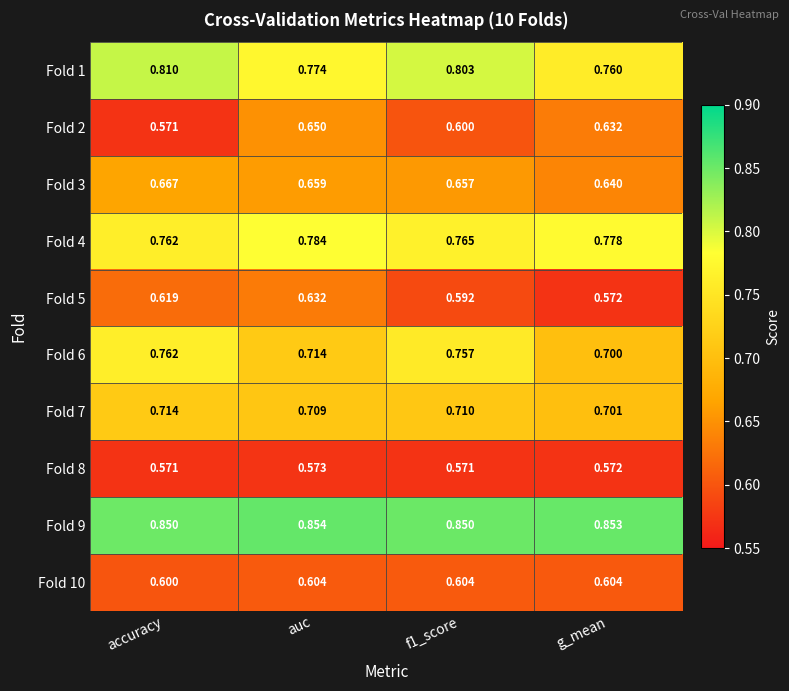

What is the total value across all series at g_mean?

6.8